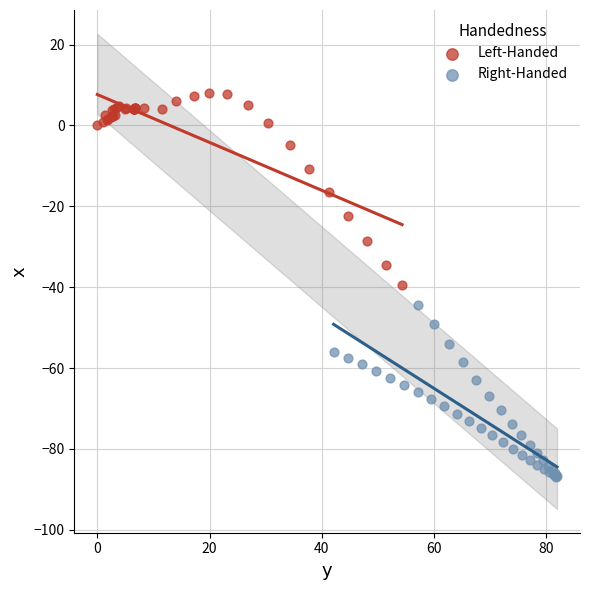

Which series contains the highest Y value?

Left-Handed